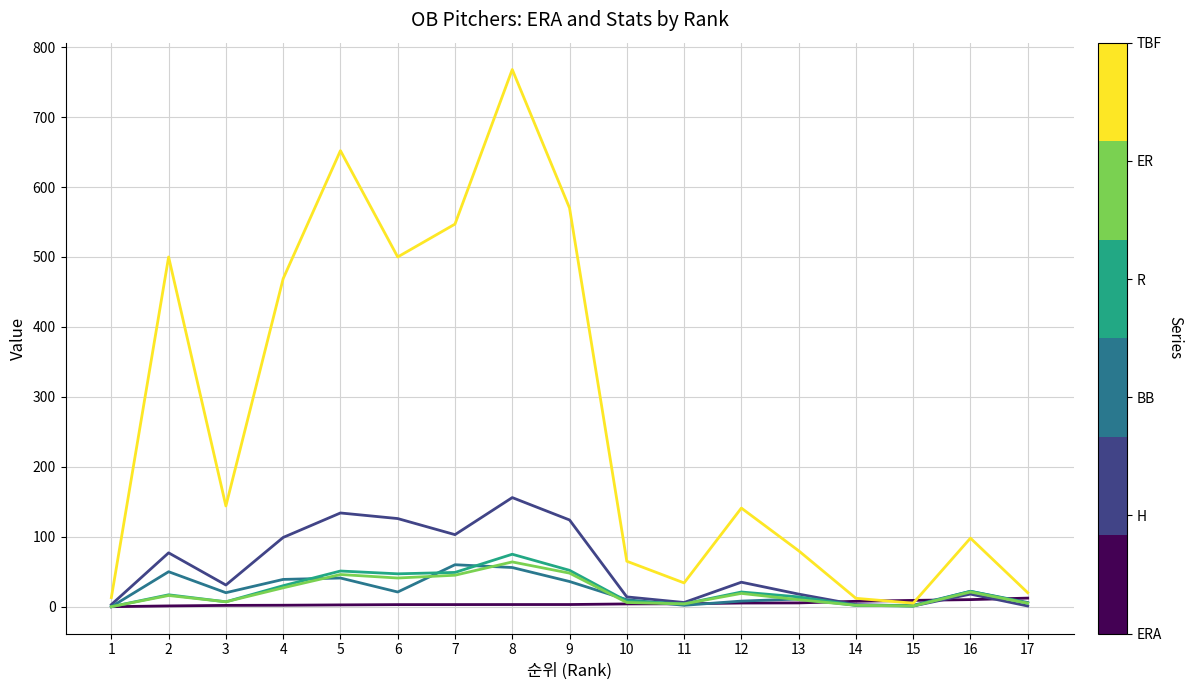

At which category is the sum across all series the highest?

8